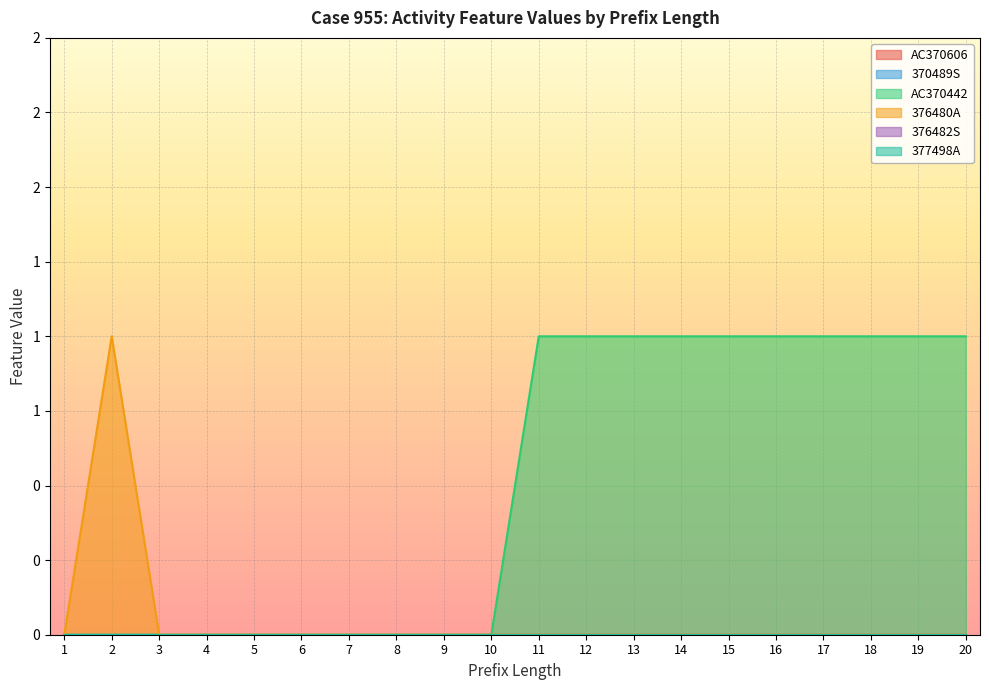

How many data points does each series have?

20